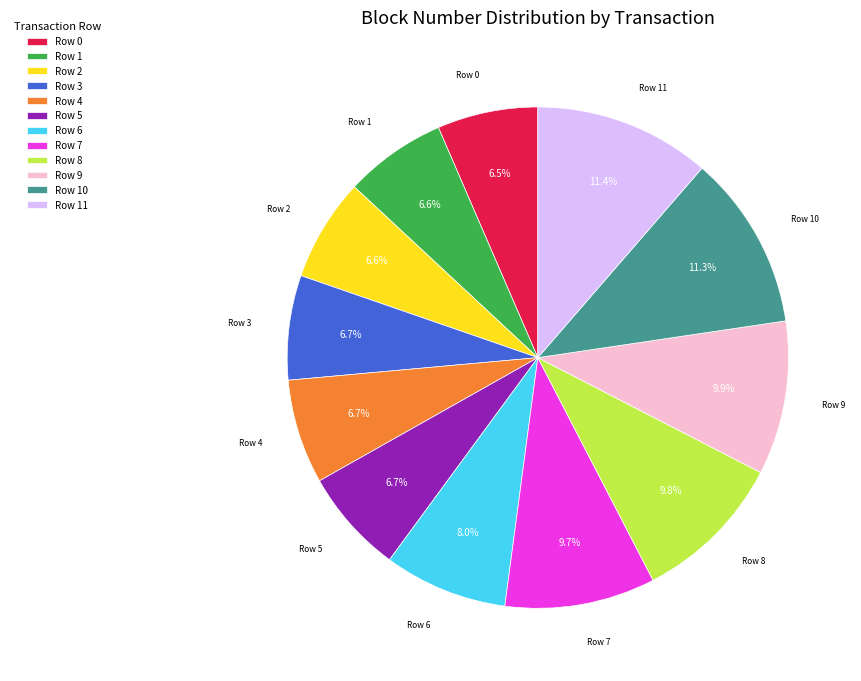

Do Row 11 and Row 9 together represent more than half of the pie?

No